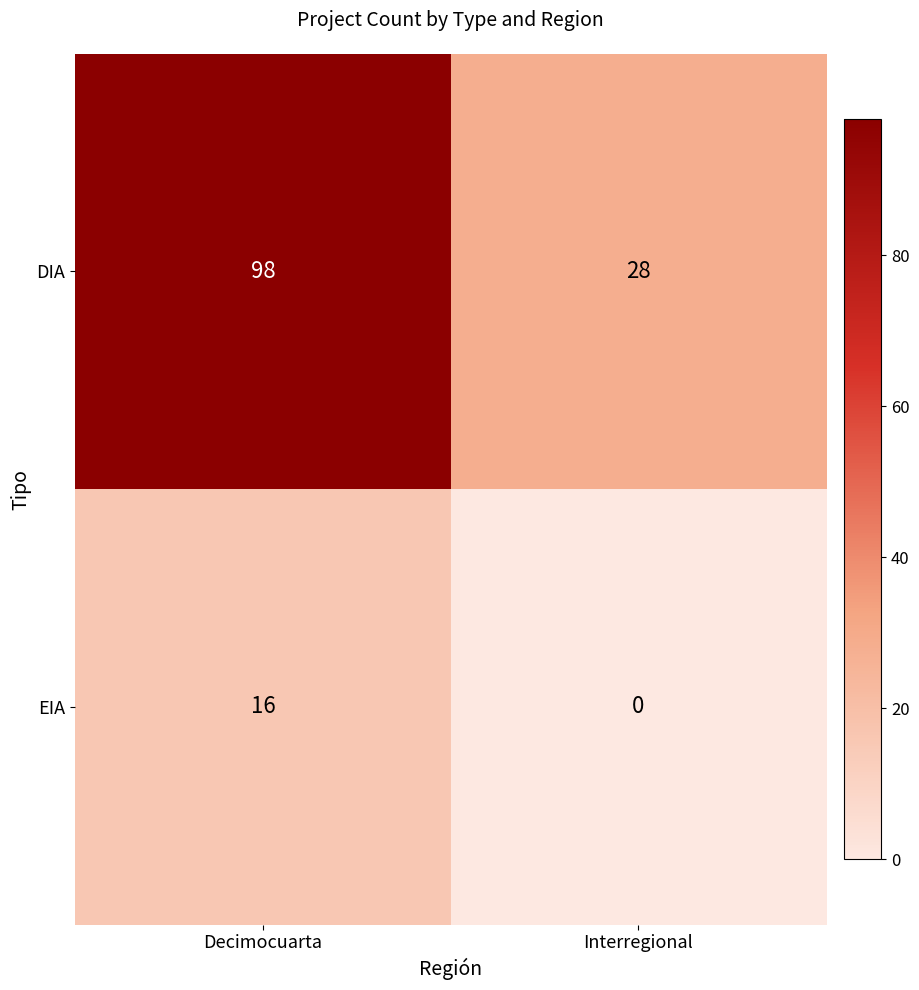

Reading right to left, extract all data points from this chart.

DIA: Interregional=28	Decimocuarta=98
EIA: Interregional=0	Decimocuarta=16